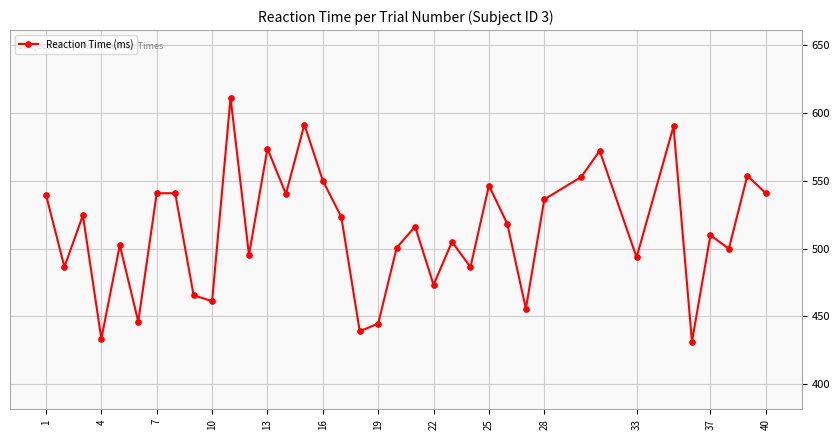

Is this an area chart (filled region under the line)?

No